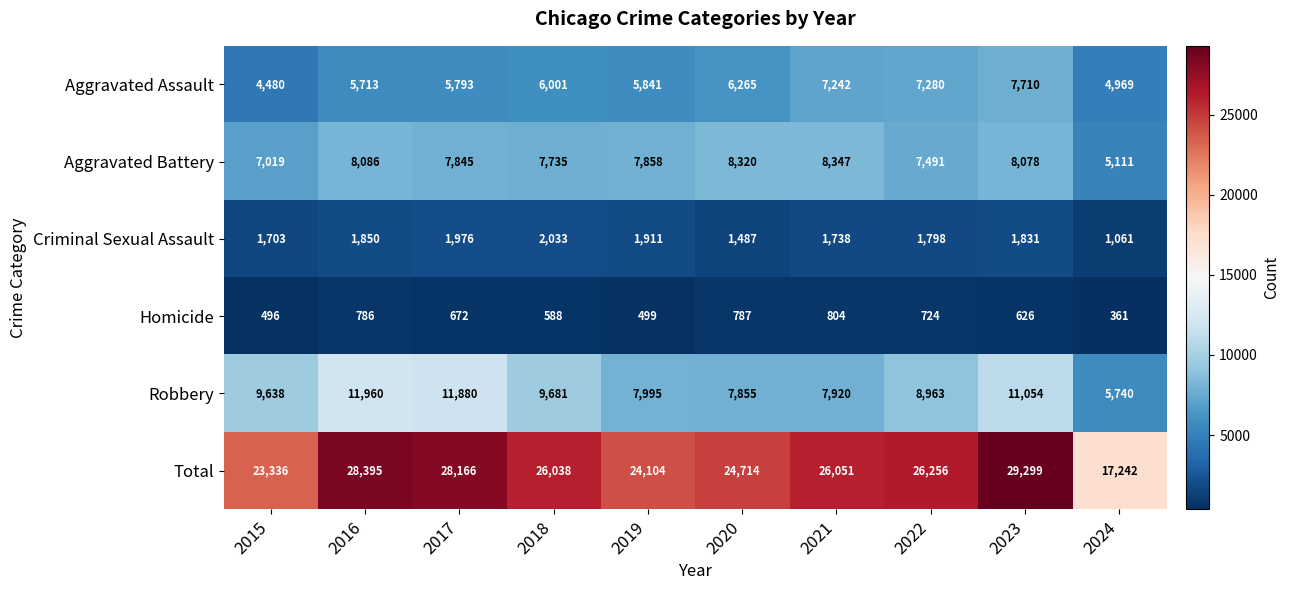

The Aggravated Battery series shows 3143 at 2023. True or false?

False